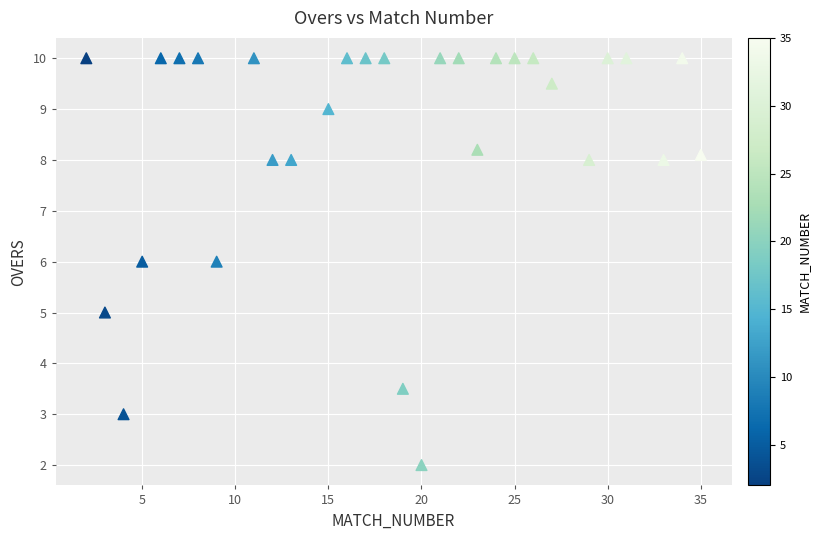

What is the range of Y values (max minus min)?

8.0